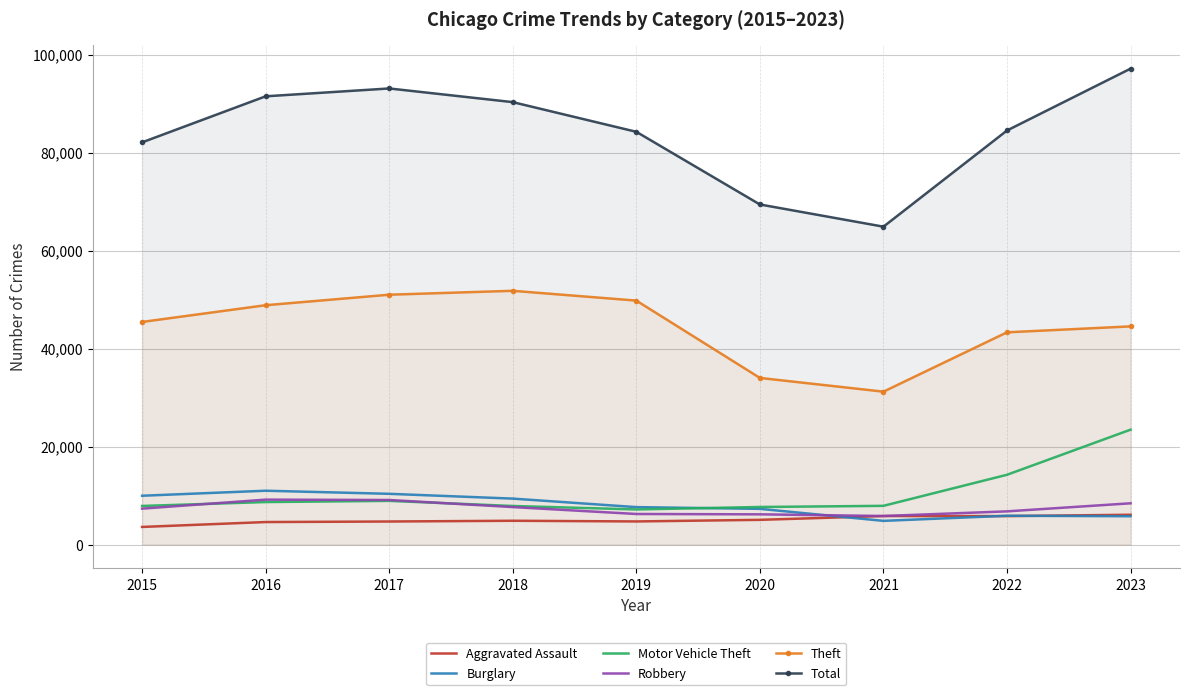

True or false: Burglary and Theft cross at least once.

False